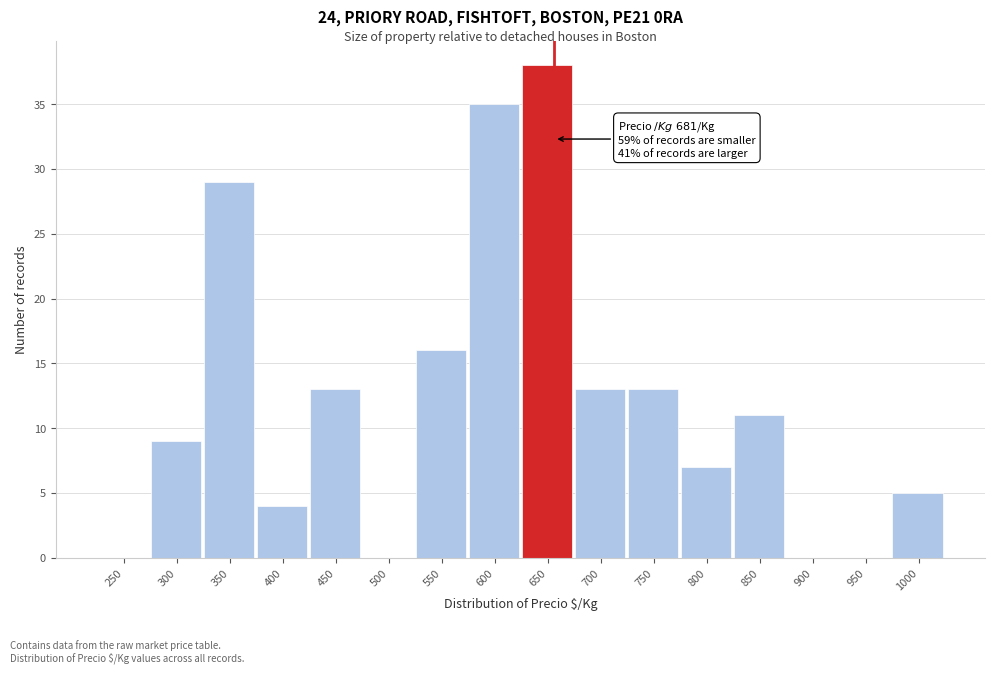

Reading left to right, what are all the values shown in this chart?

250=0	300=9	350=29	400=4	450=13	500=0	550=16	600=35	650=38	700=13	750=13	800=7	850=11	900=0	950=0	1000=5